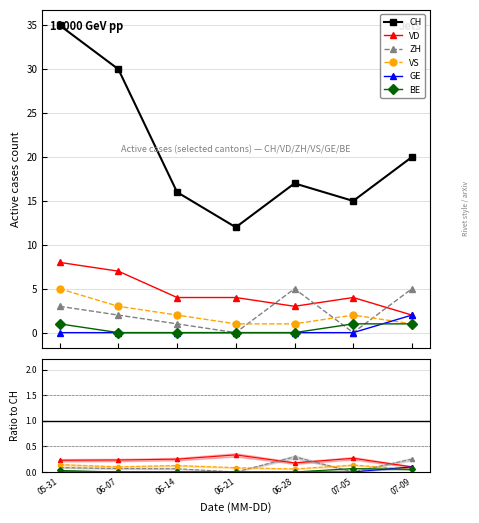

What is the difference between the maximum and second lowest values in the BE series?

0.1